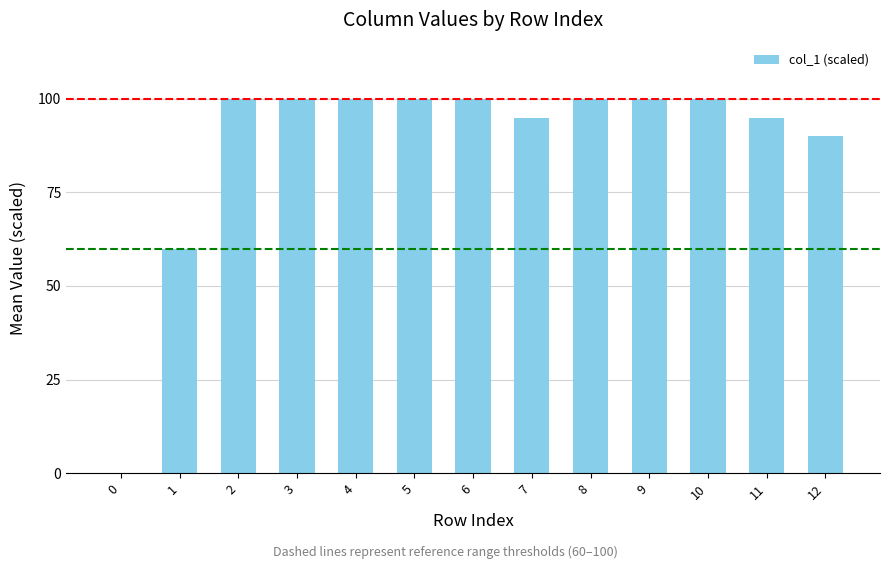

What is the maximum value shown in the chart?

100.0